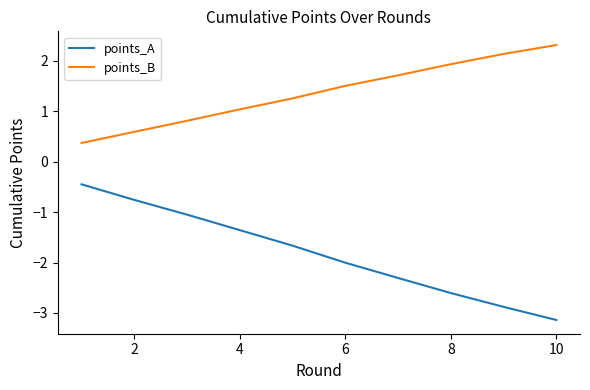

What is the minimum value for points_A?

-3.1